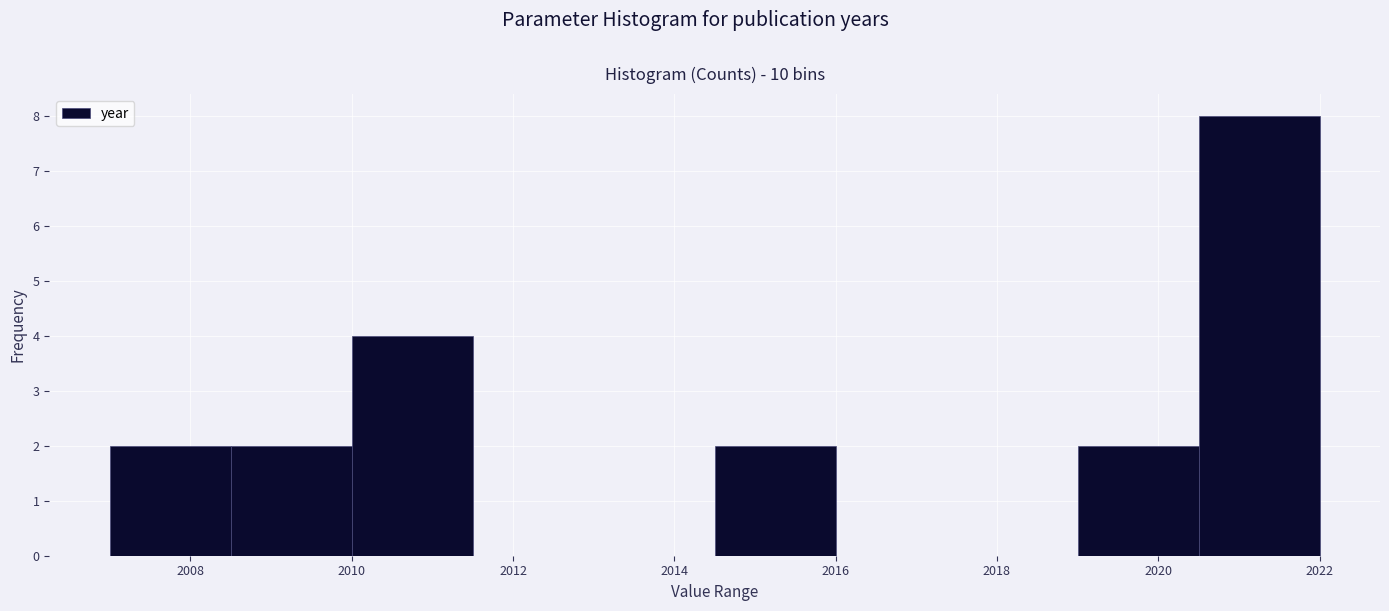

Reading left to right, transcribe this chart: for each bar, give the range it covers on the x-axis and its height. Neither the bar edges nor the heights are printed on the chart, so give them approximately, as read against the axes.

2007.0 to 2008.5: 2
2008.5 to 2010.0: 2
2010.0 to 2011.5: 4
2011.5 to 2013.0: 0
2013.0 to 2014.5: 0
2014.5 to 2016.0: 2
2016.0 to 2017.5: 0
2017.5 to 2019.0: 0
2019.0 to 2020.5: 2
2020.5 to 2022.0: 8